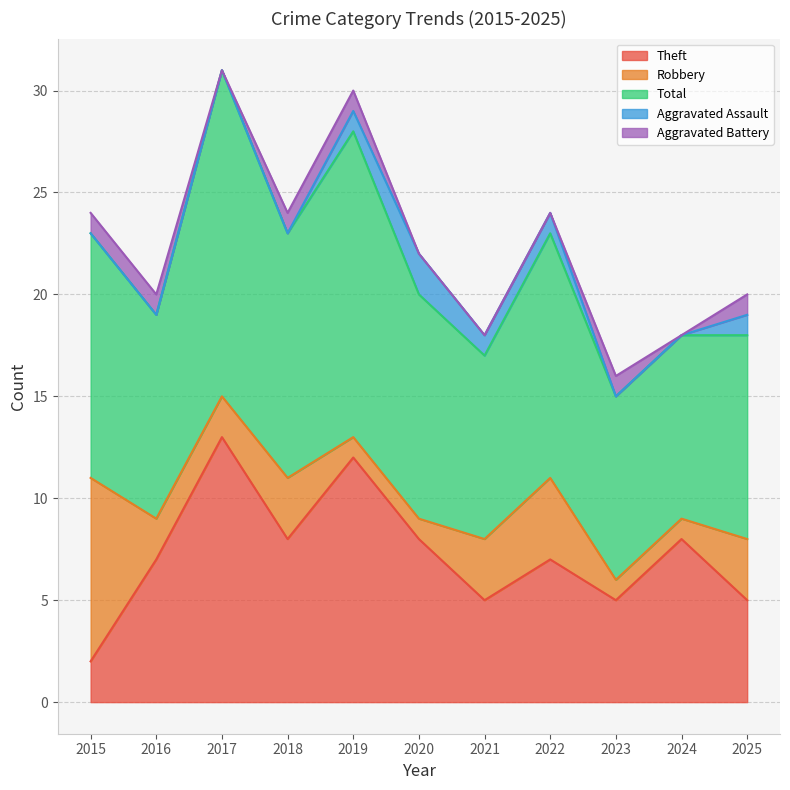

How many Total values are between 9 and 12?

9